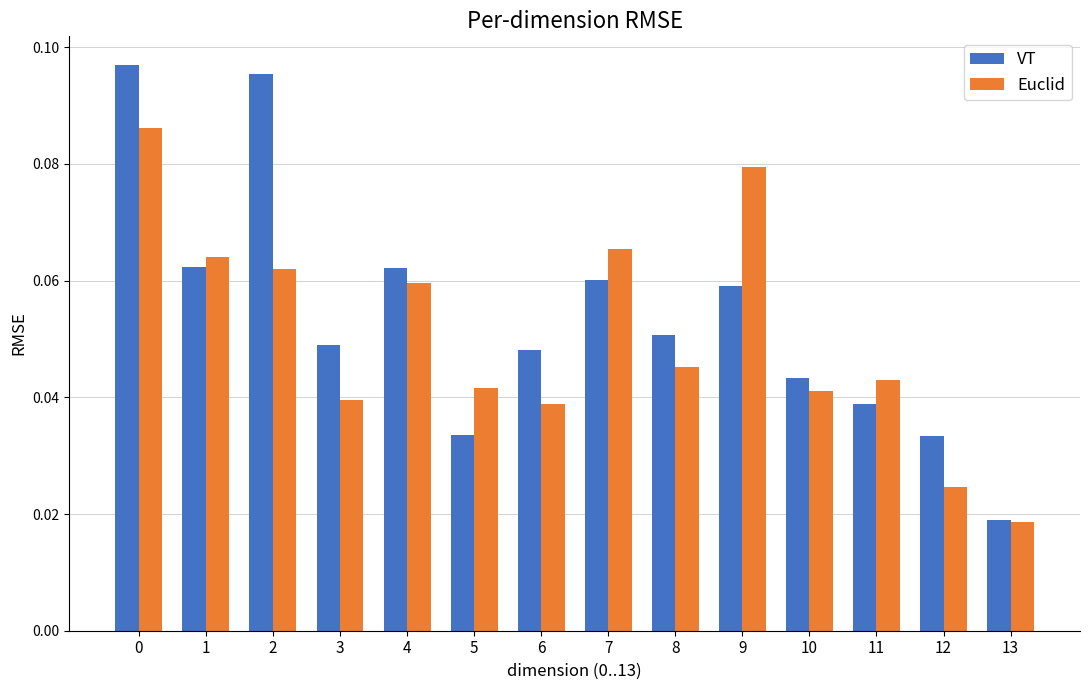

Are the bars horizontal?

No